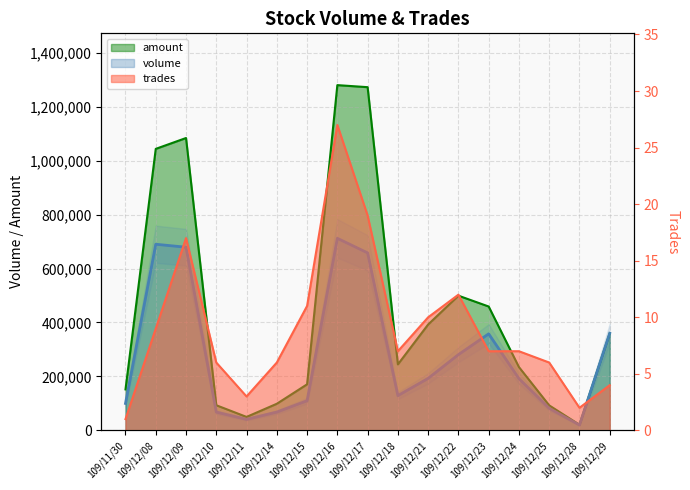

At which category does the chart reach its minimum across all series?

109/11/30